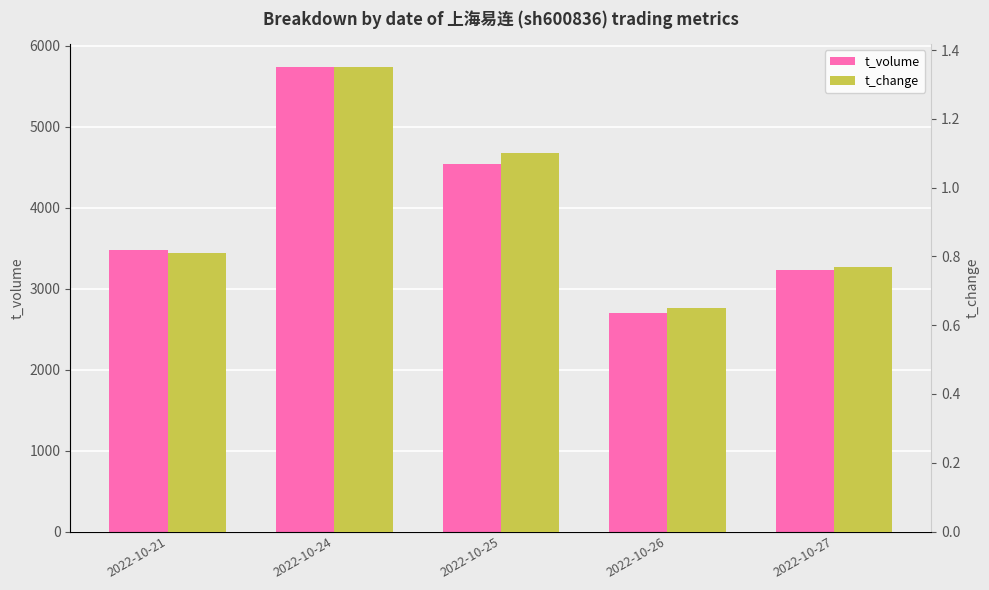

Rank the categories by t_volume value from lowest to highest.

2022-10-26, 2022-10-27, 2022-10-21, 2022-10-25, 2022-10-24